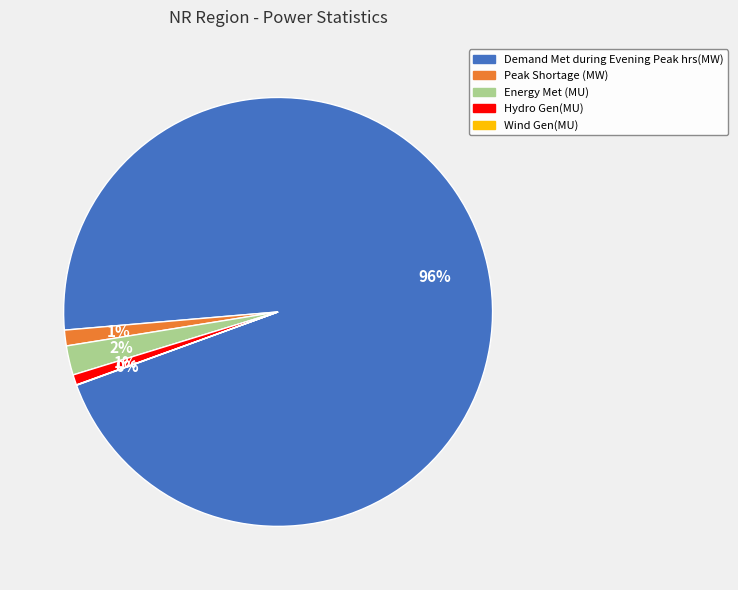

Which category has the biggest portion of the pie?

Demand Met during Evening Peak hrs(MW)